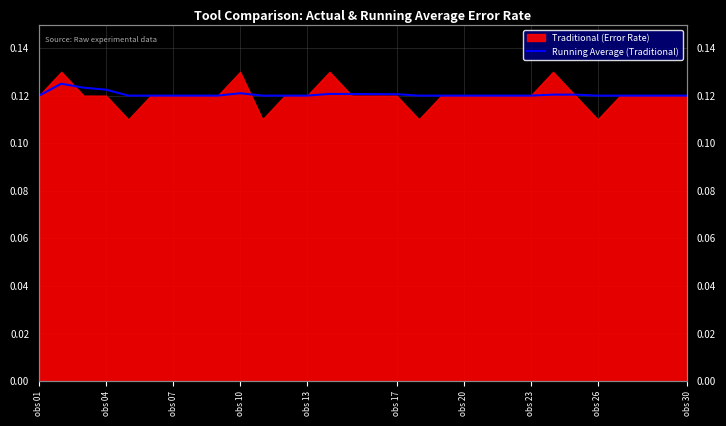

How many values are between 0 and 1?

30